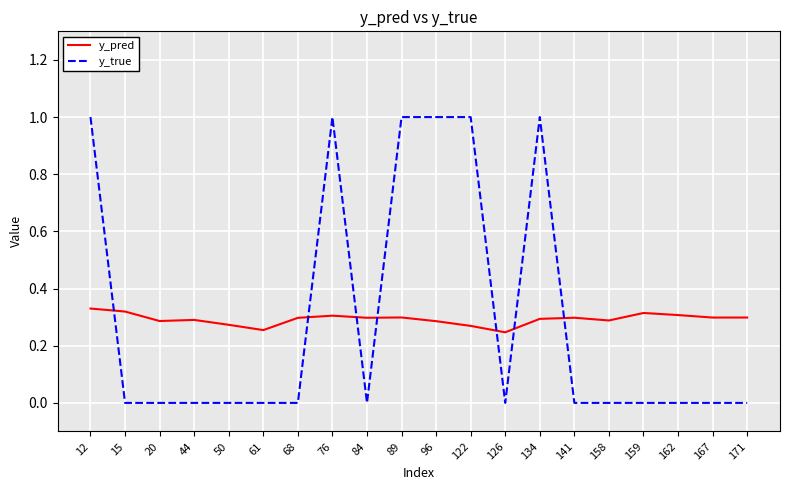

Which series has the largest range (max minus min)?

y_true